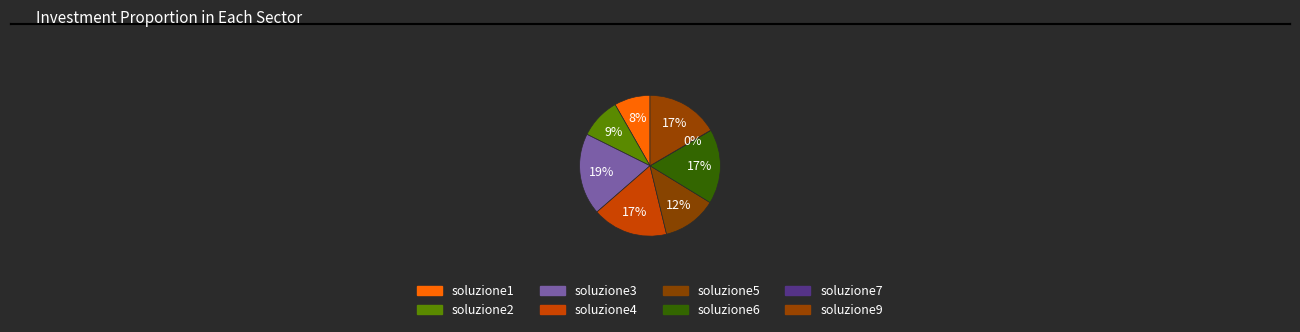

Which category has the biggest portion of the pie?

soluzione3